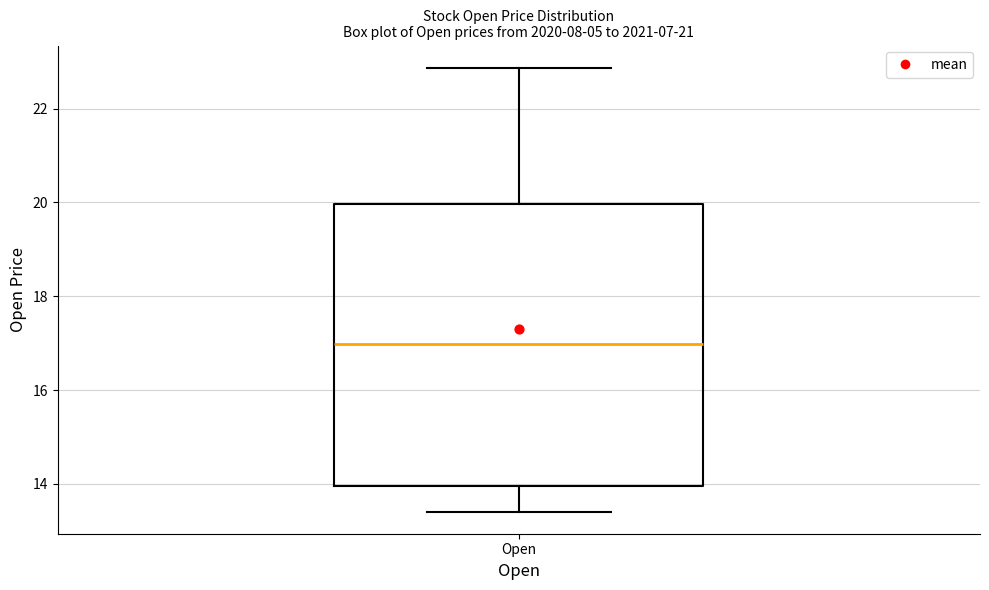

Where does the median line of the box for Open sit on the y-axis? The values are not printed on the chart, so give them approximately, as read against the axis.

17.0